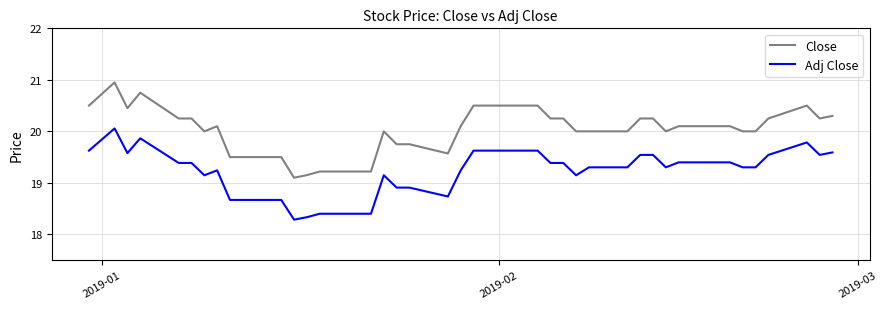

What is the difference between the maximum and minimum values in the Adj Close series?

1.8